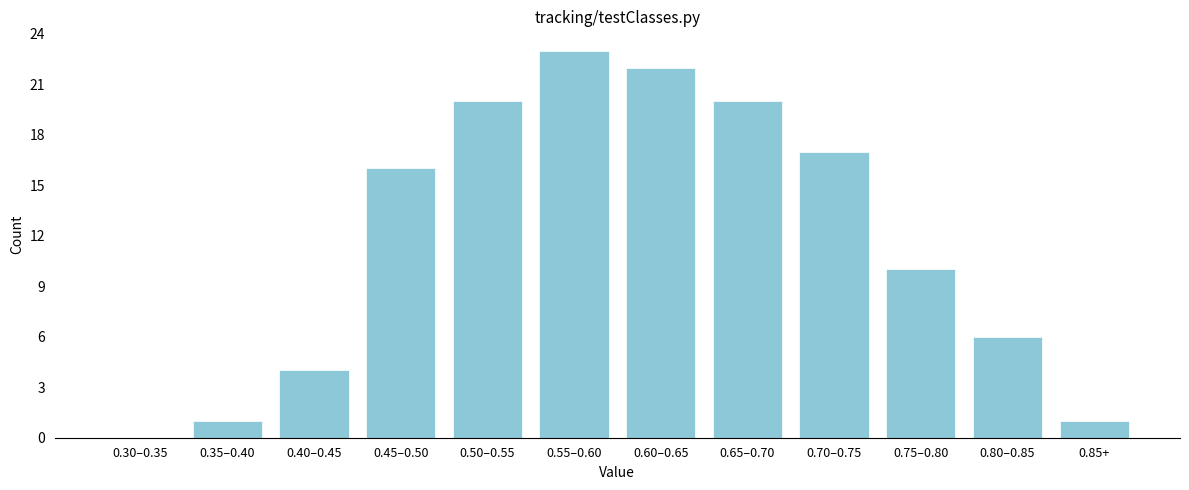

Reading left to right, list all the values displayed in this chart.

0.30–0.35=0	0.35–0.40=1	0.40–0.45=4	0.45–0.50=16	0.50–0.55=20	0.55–0.60=23	0.60–0.65=22	0.65–0.70=20	0.70–0.75=17	0.75–0.80=10	0.80–0.85=6	0.85+=1